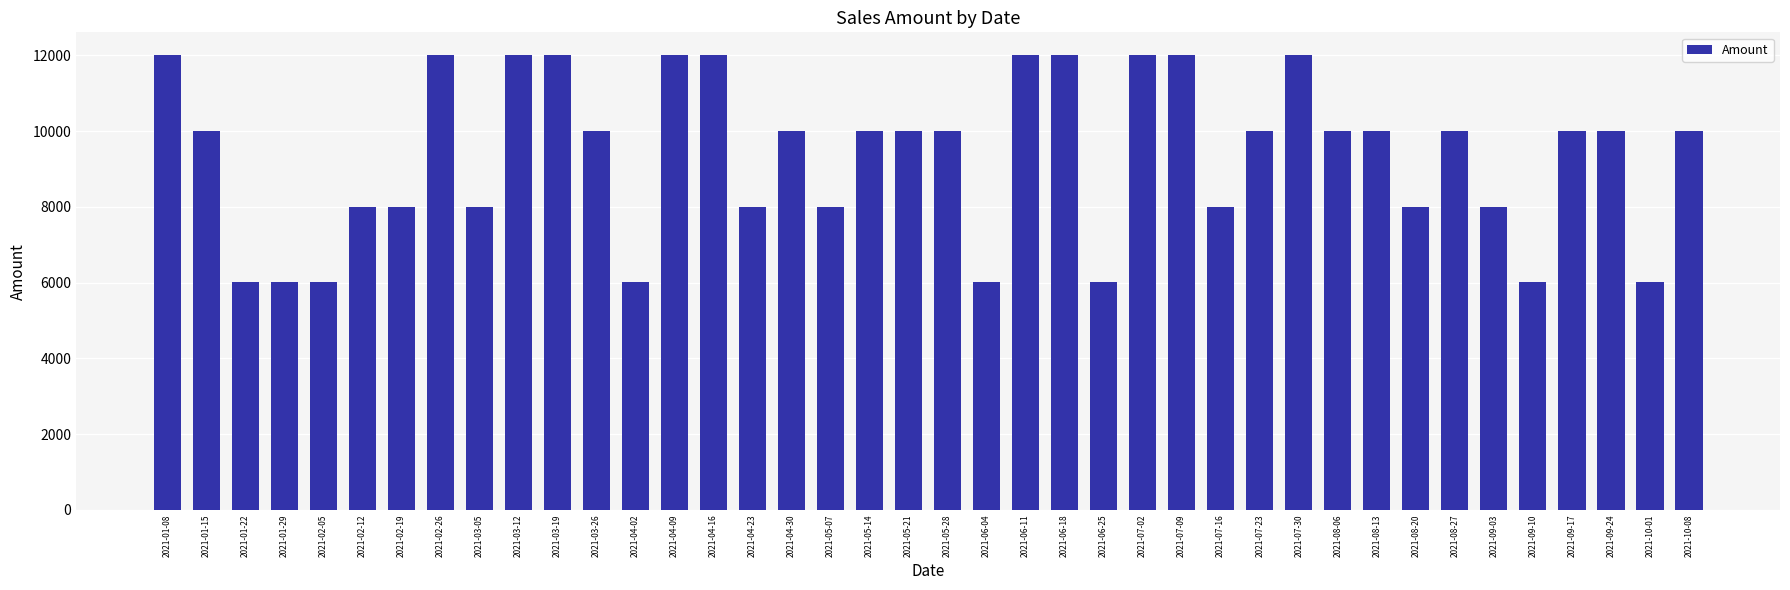

At which label does the data first exceed 10005?

2021-01-08